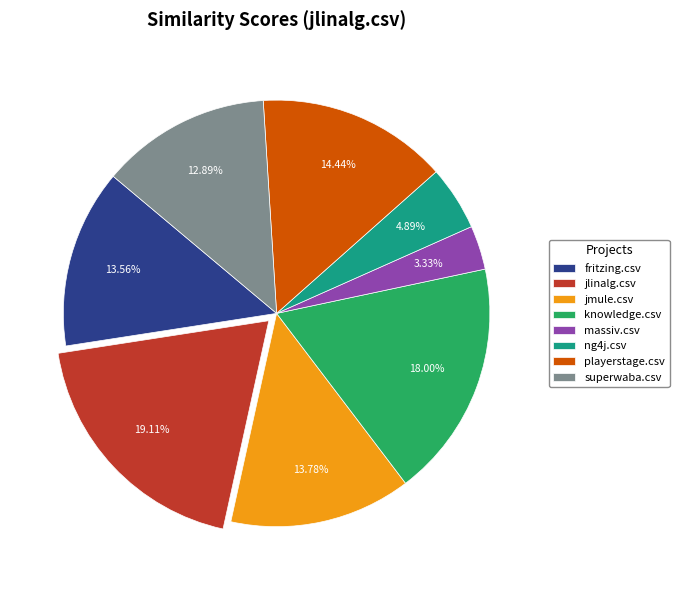

How many slices are in this pie chart?

8